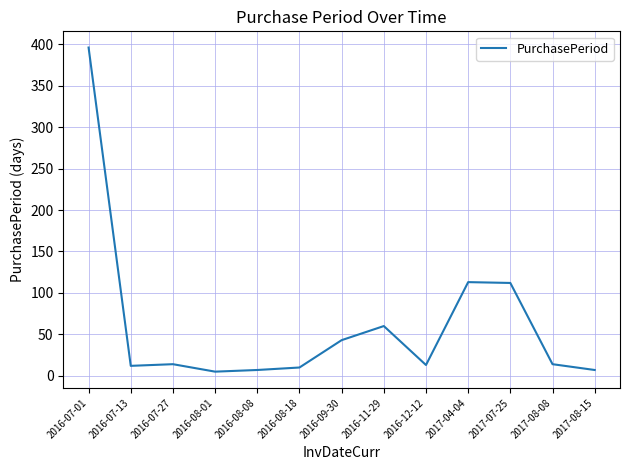

Which category has the highest value across all series?

2016-07-01